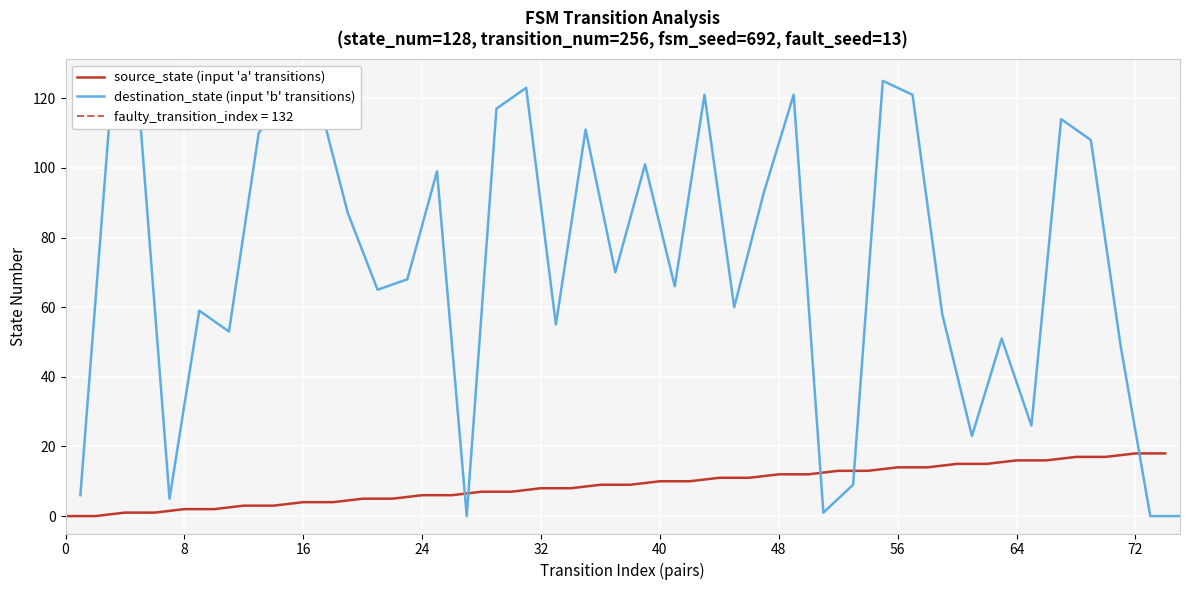

List the series in order of their peak value, lowest first.

source_state (input 'a' transitions), destination_state (input 'b' transitions)